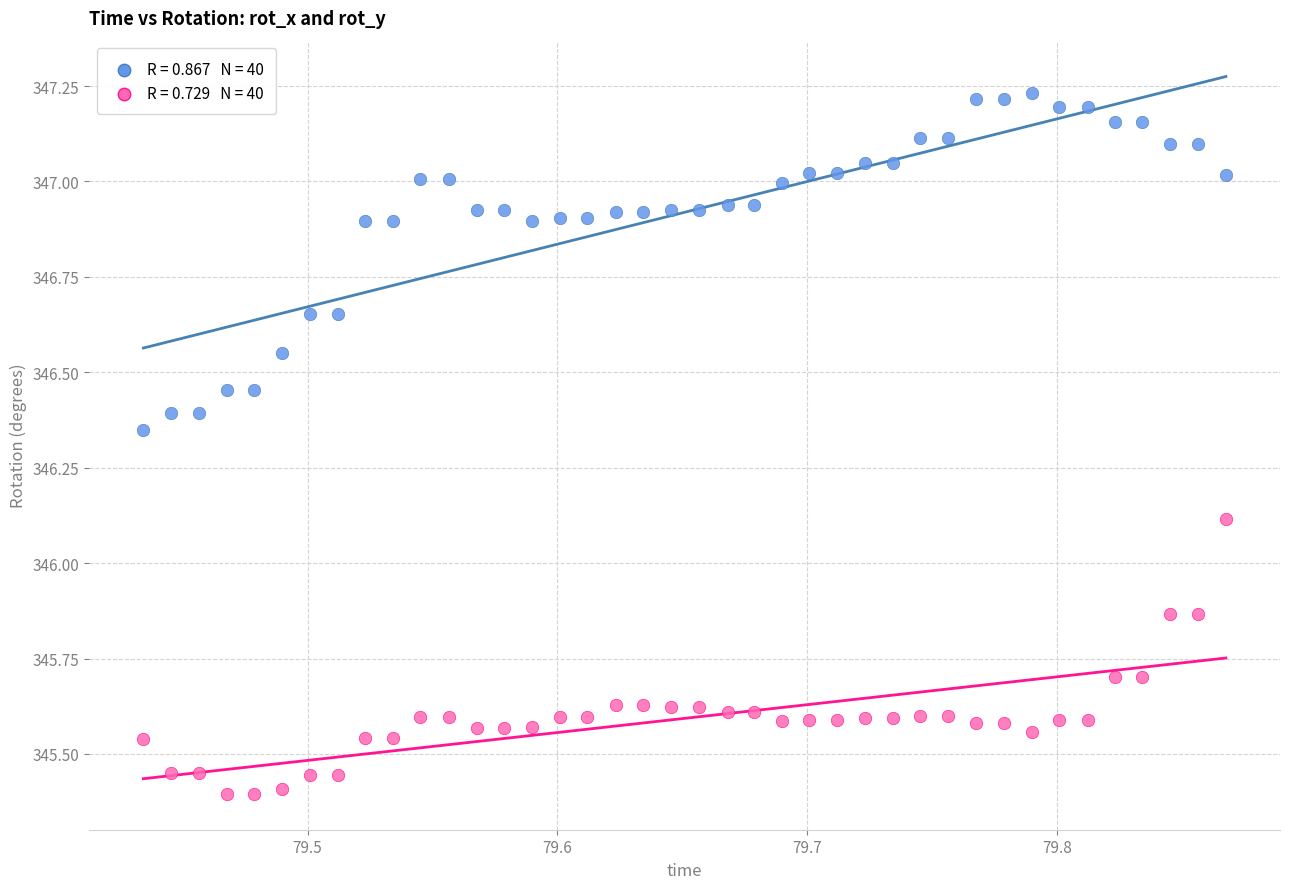

Across all data points, what is the range of Y values (max minus min)?

1.8